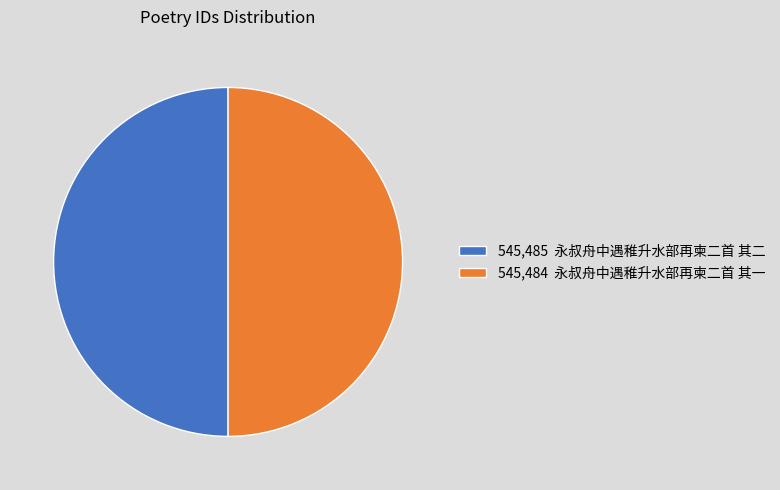

Approximately how many times larger is the value at 545,484 永叔舟中遇稚升水部再柬二首 其一 compared to 545,485 永叔舟中遇稚升水部再柬二首 其二?

1.0